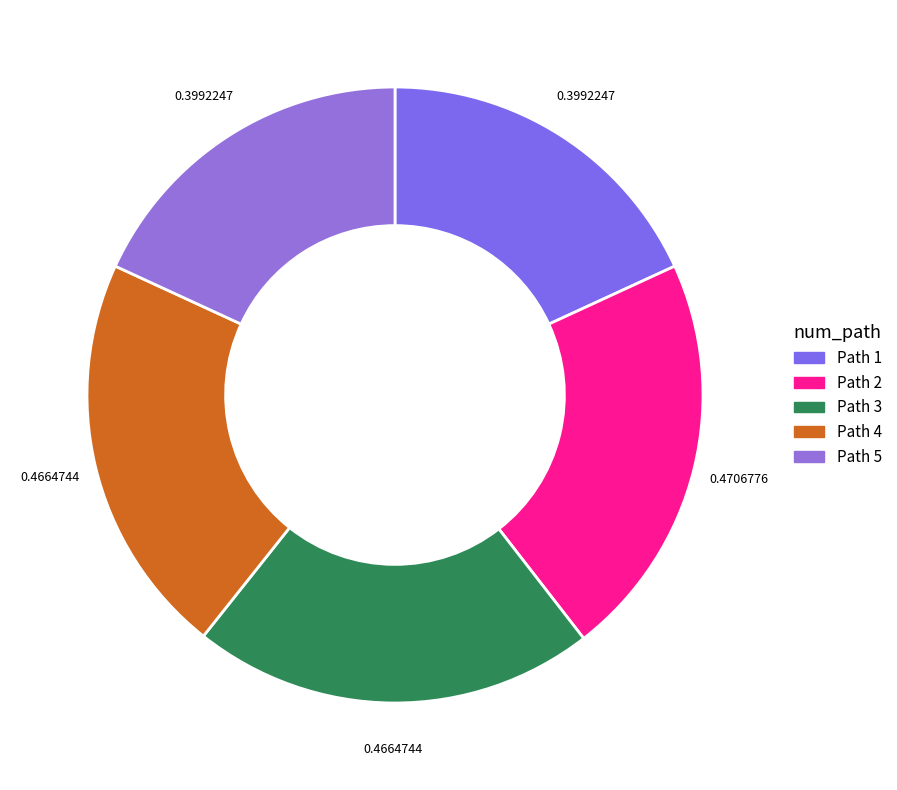

What portion of the pie excludes Path 1?

81.9%